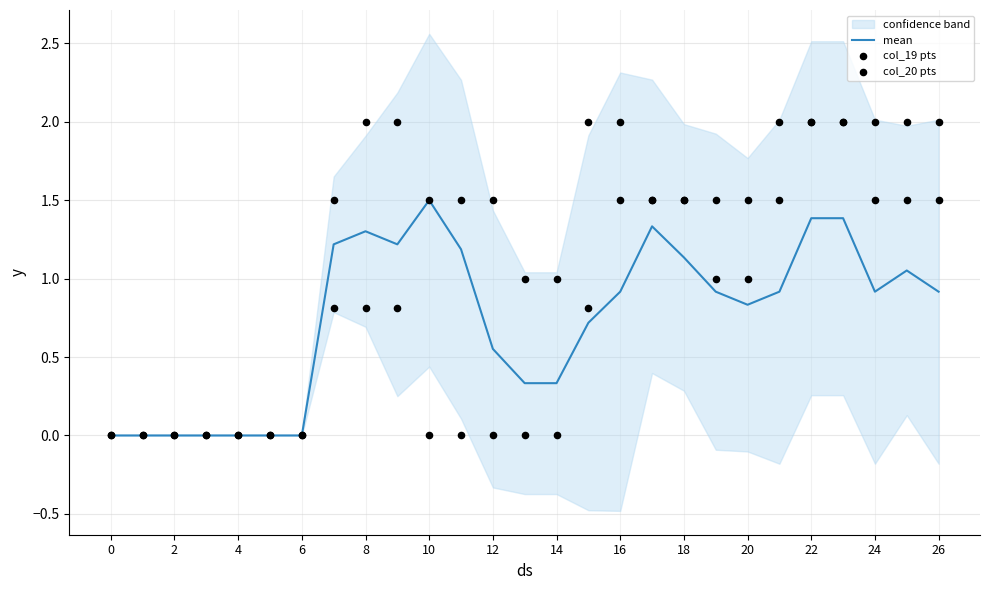

Which series has the largest total across all categories?

col_20 pts